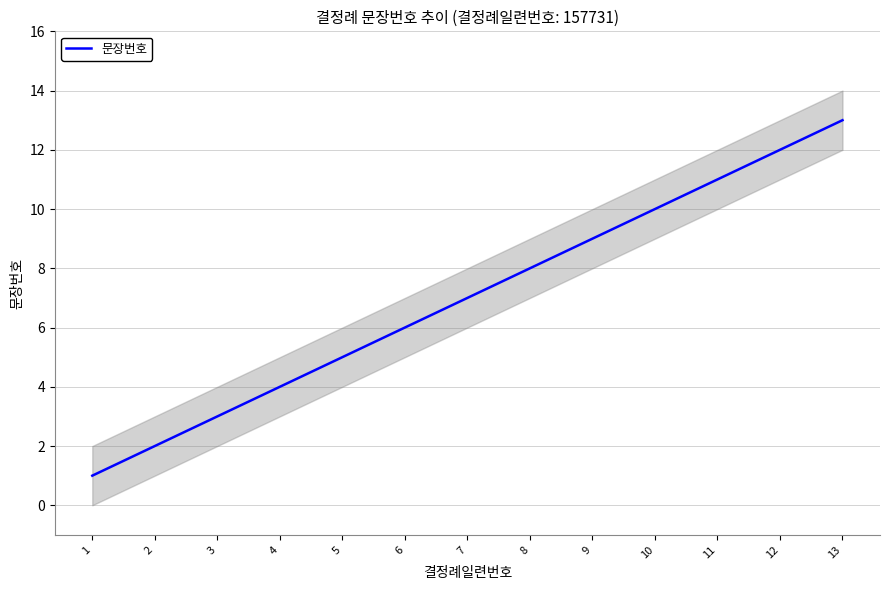

Approximately how many times larger is the value at 7 compared to 13?

0.5